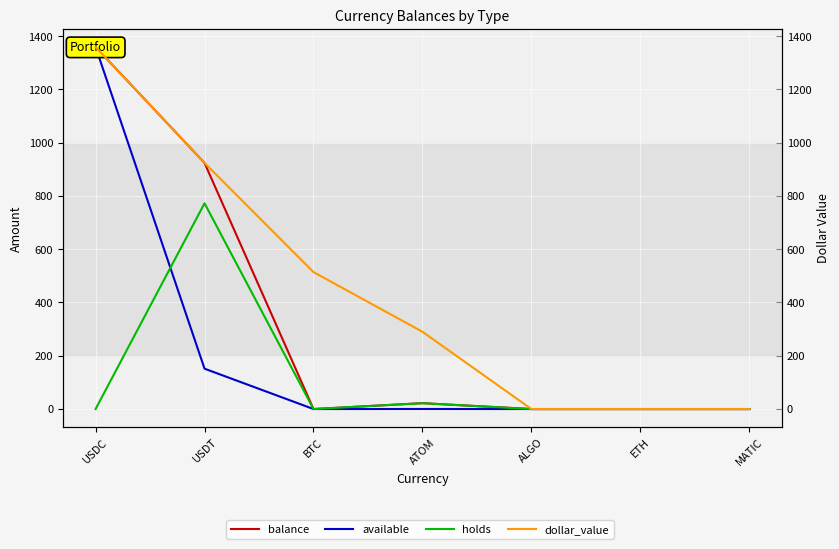

At how many categories does at least one series exceed 520?

2